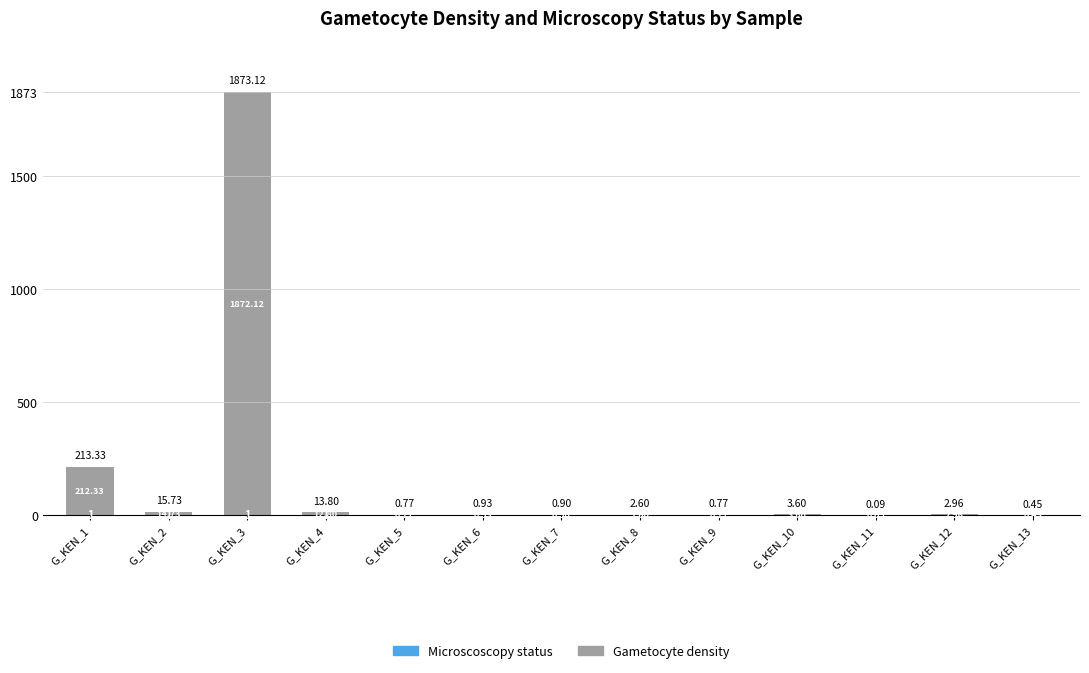

What is the total value across all series at G_KEN_2?

15.7